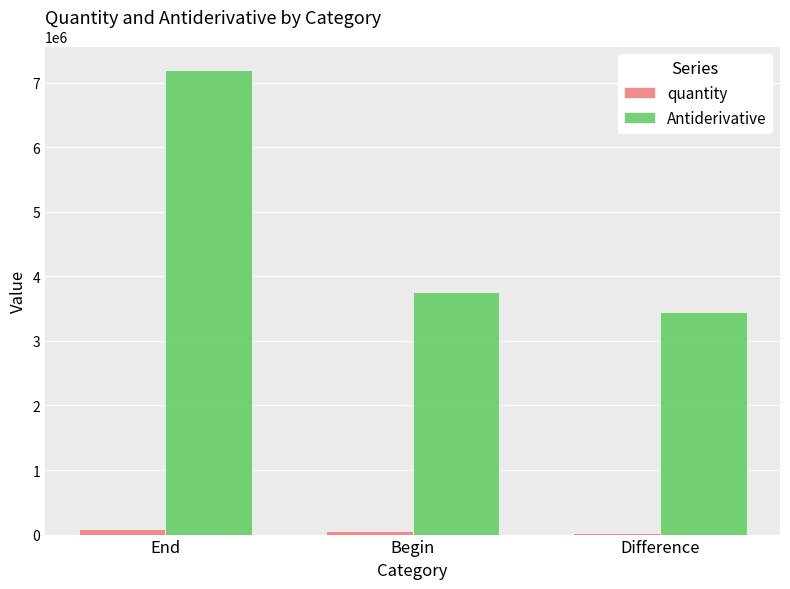

How many series are shown in this chart?

2